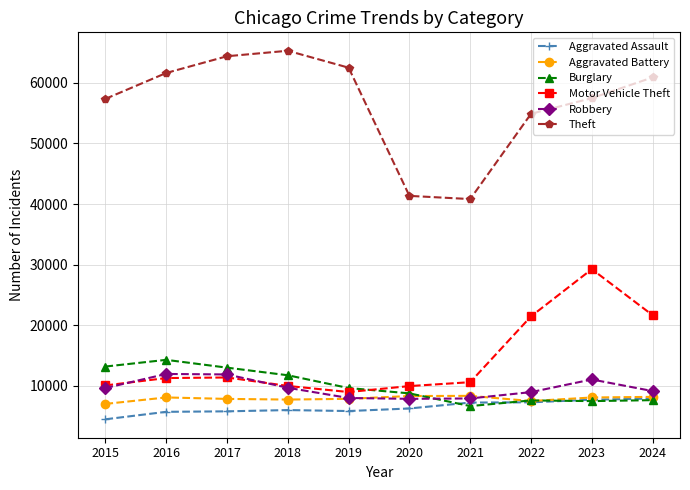

Which series has the largest total across all categories?

Theft